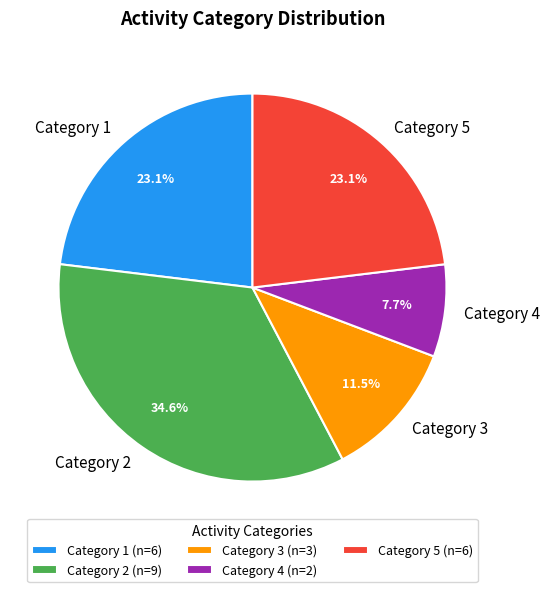

Does any single category account for the majority?

No